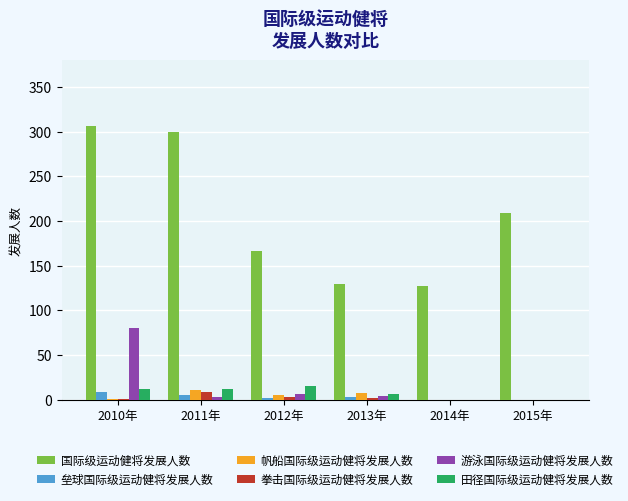

Are the bars grouped side by side (vs. stacked)?

Yes